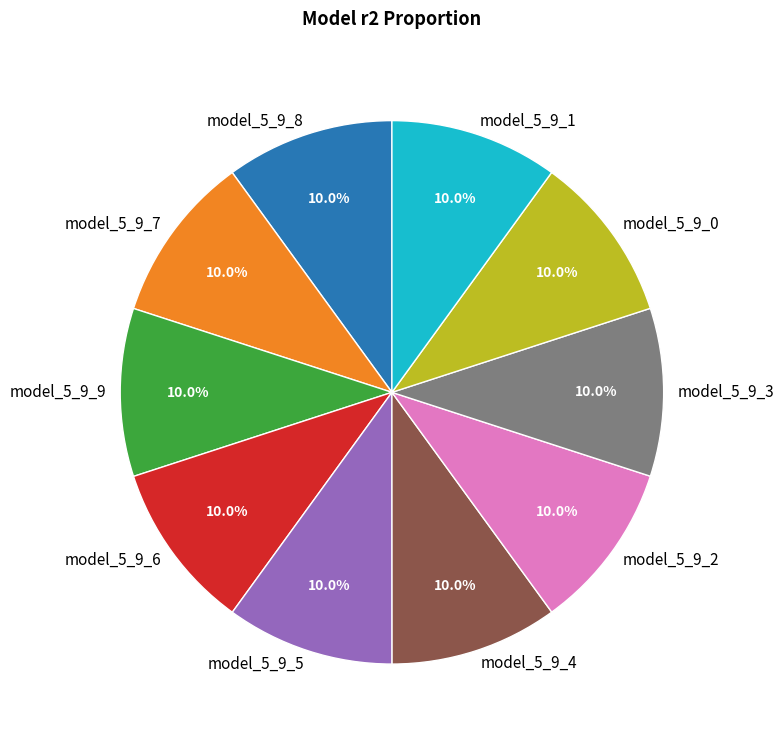

Combined, what portion of the pie is model_5_9_8 and model_5_9_6?

20.0%